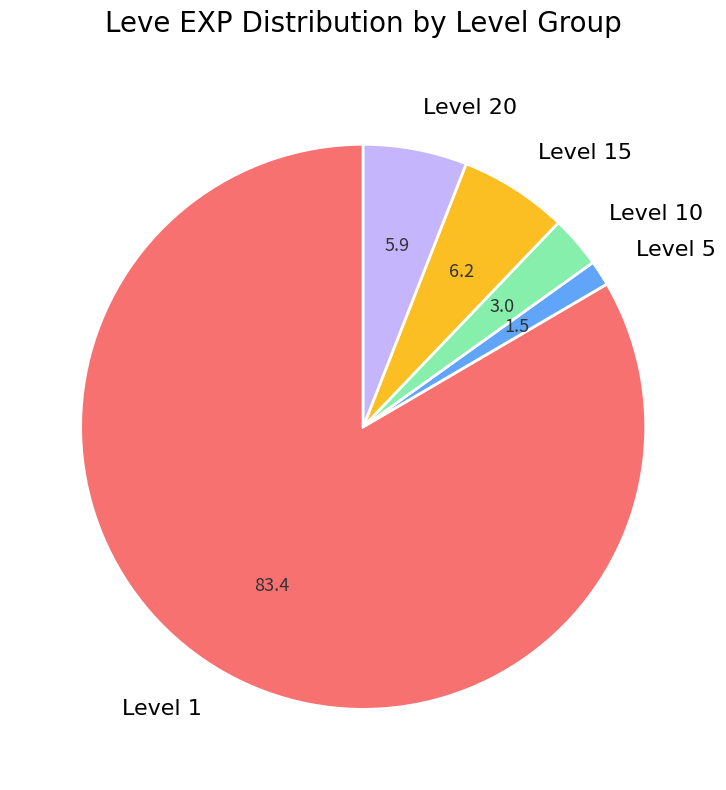

Which has a higher value, Level 10 or Level 1?

Level 1